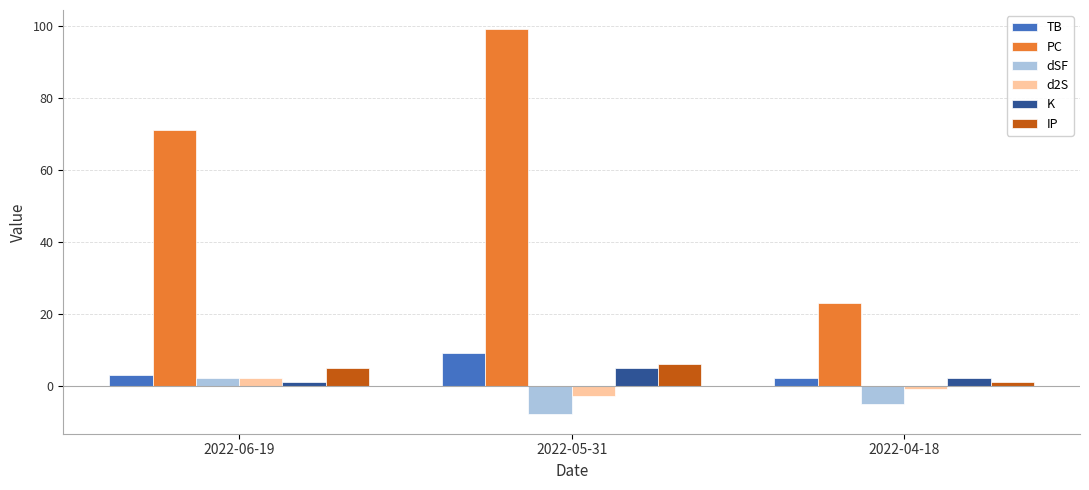

Reading left to right, extract all data points from this chart.

TB: 2022-06-19=3	2022-05-31=9	2022-04-18=2
PC: 2022-06-19=71	2022-05-31=99	2022-04-18=23
dSF: 2022-06-19=2	2022-05-31=-8	2022-04-18=-5
d2S: 2022-06-19=2	2022-05-31=-3	2022-04-18=-1
K: 2022-06-19=1	2022-05-31=5	2022-04-18=2
IP: 2022-06-19=5	2022-05-31=6	2022-04-18=1